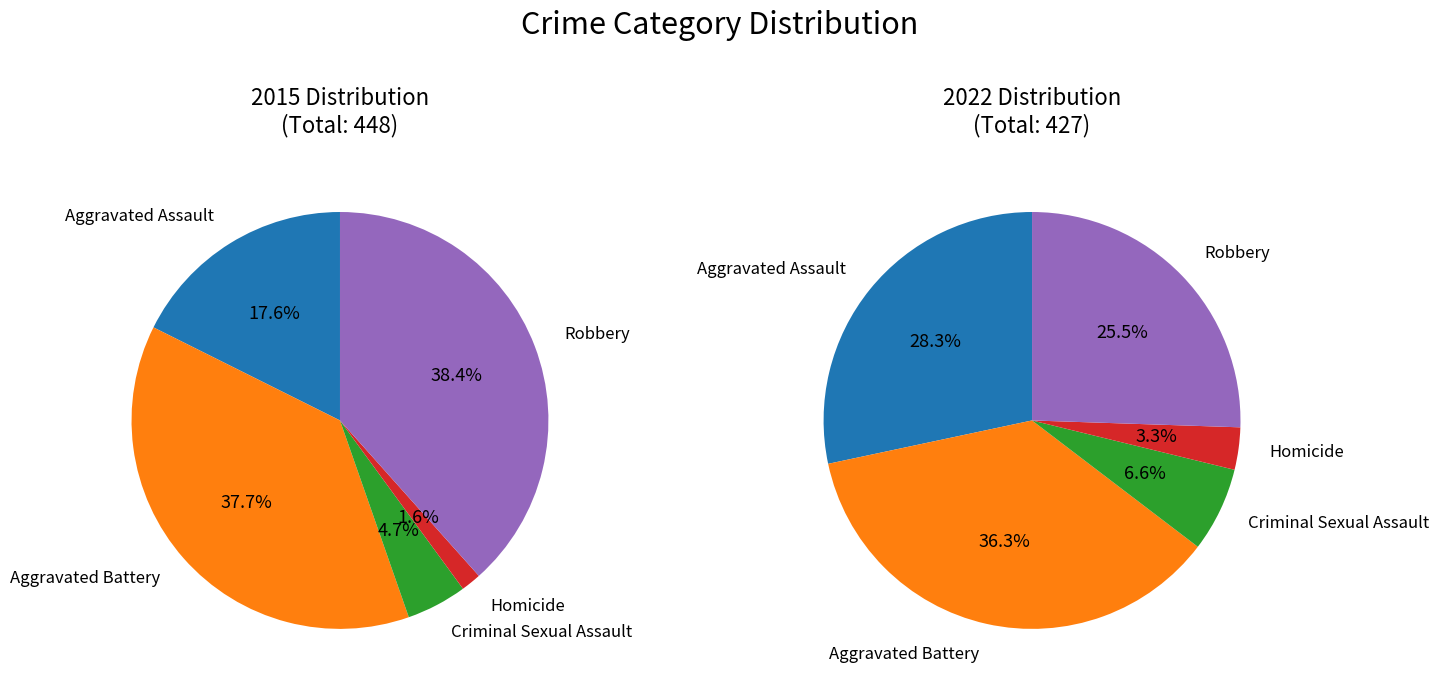

What is the total percentage of Robbery and Aggravated Battery?

76.1%